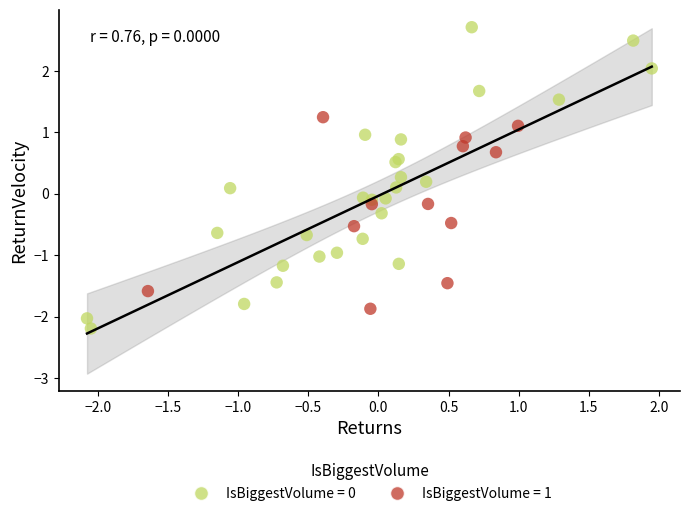

Which series contains the highest Y value?

IsBiggestVolume = 0